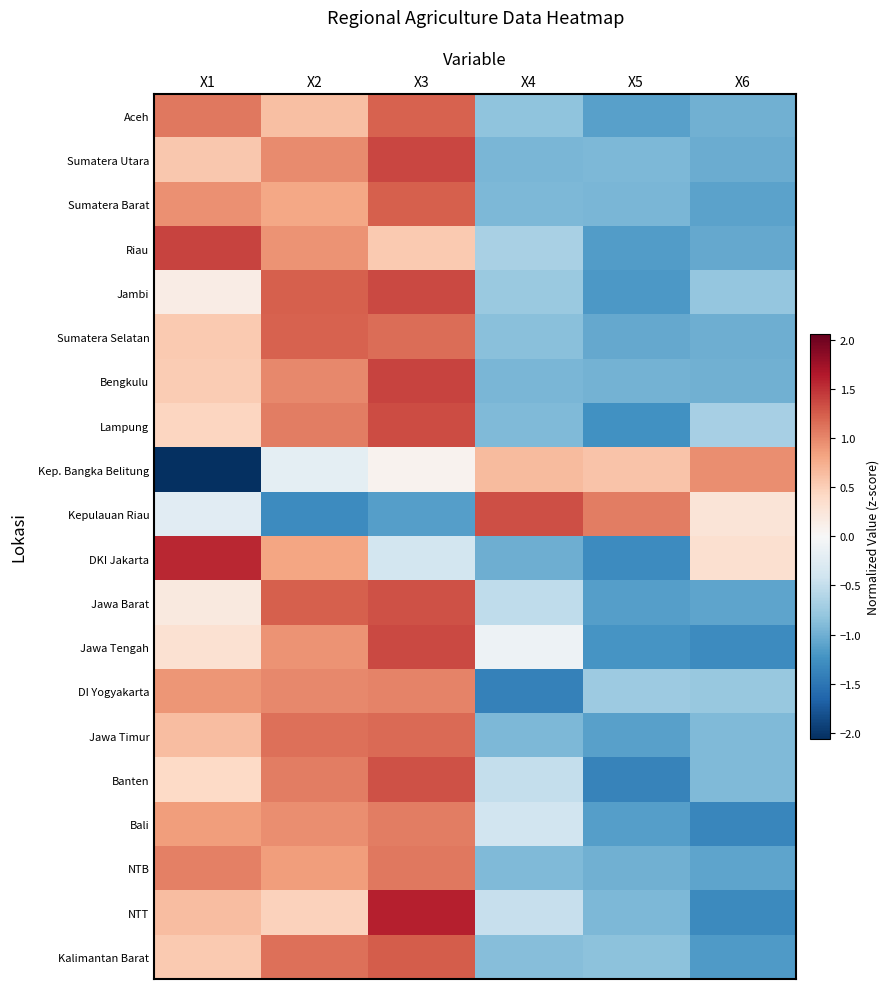

Which series has the widest spread of values?

Kep. Bangka Belitung